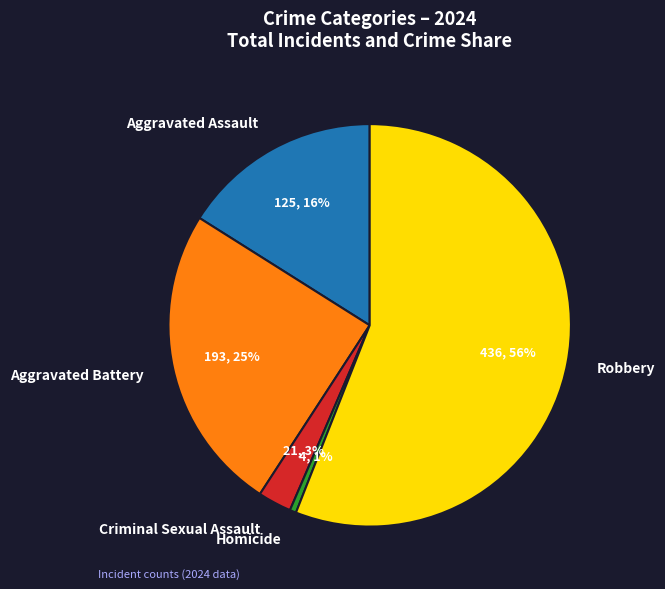

Does Aggravated Battery represent more than half of the total?

No